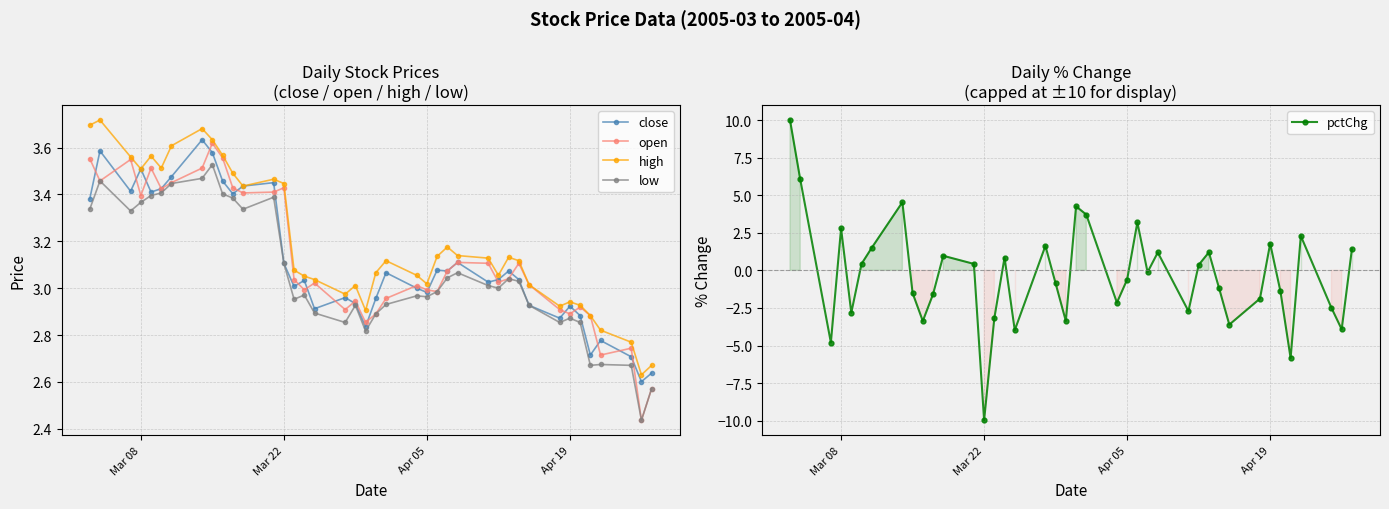

How many interior local peaks does the pctChg series have?

11